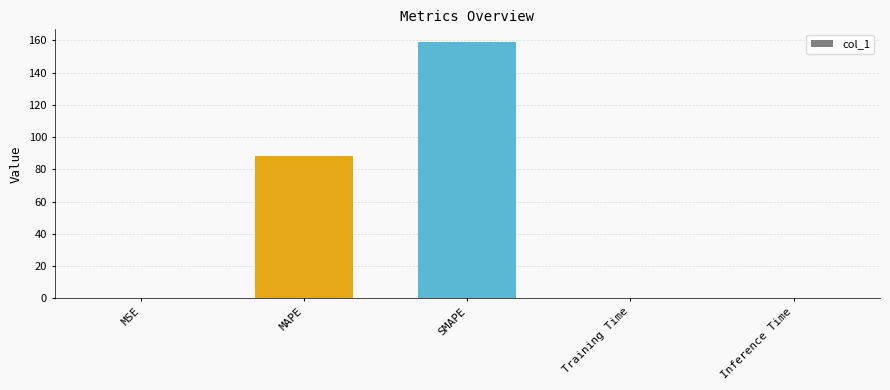

Which has a higher value, MAPE or SMAPE?

SMAPE